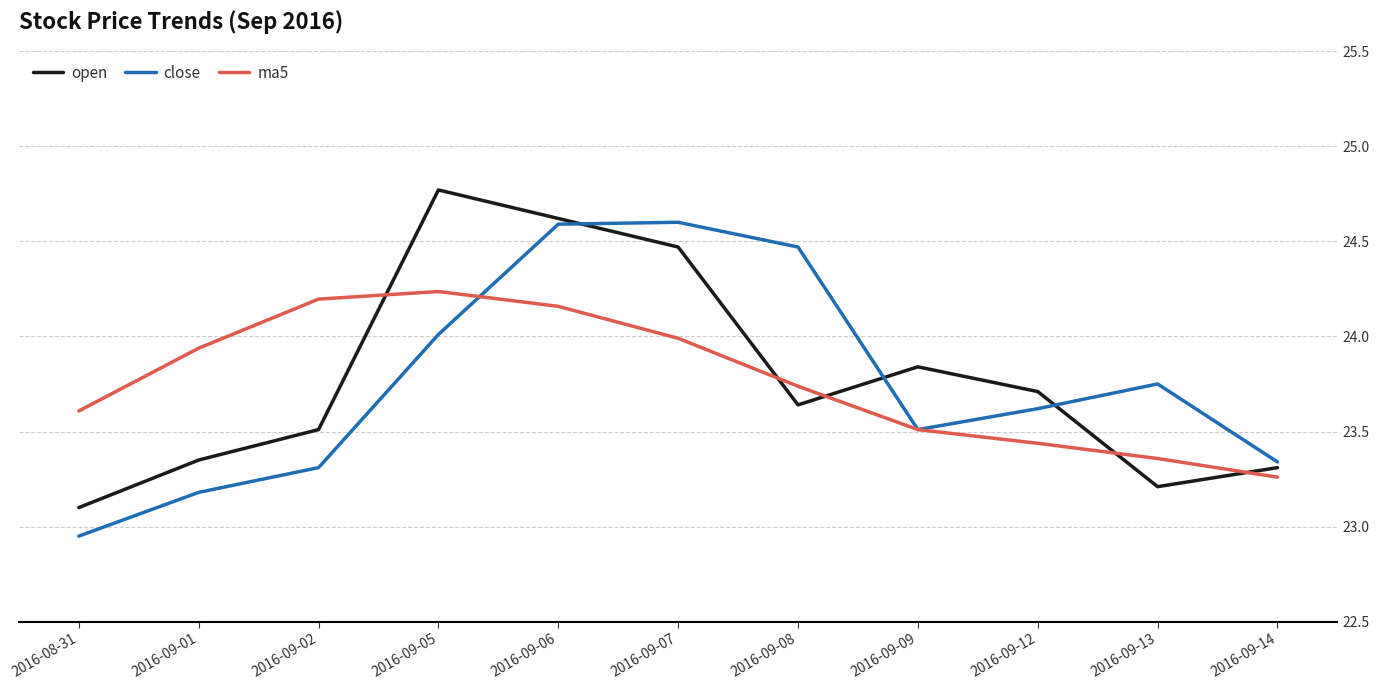

At which category does the chart reach its peak across all series?

2016-09-05